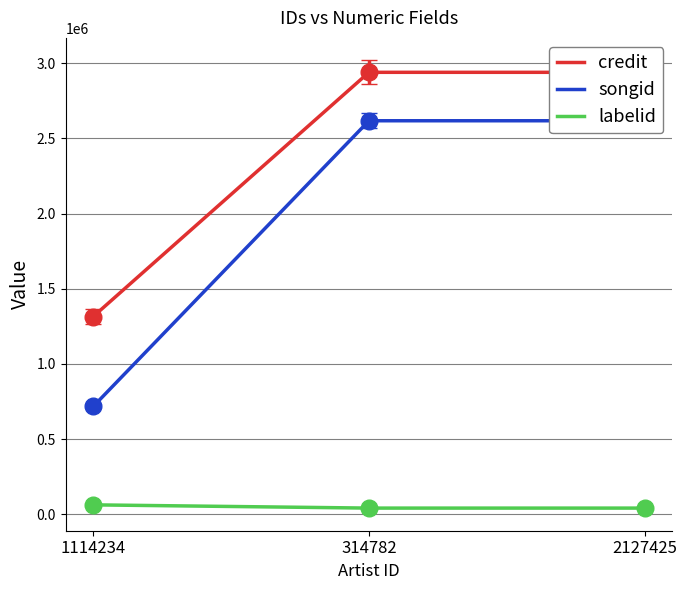

How many categories are shown in the chart?

3